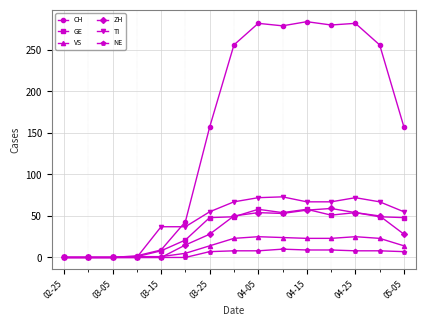

What is the greatest value displayed?

284